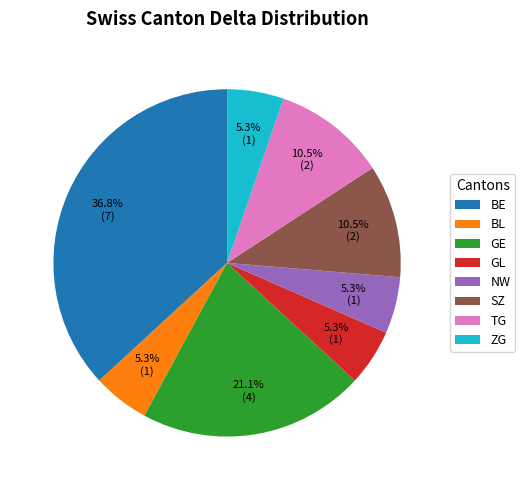

How many segments does this pie chart have?

8